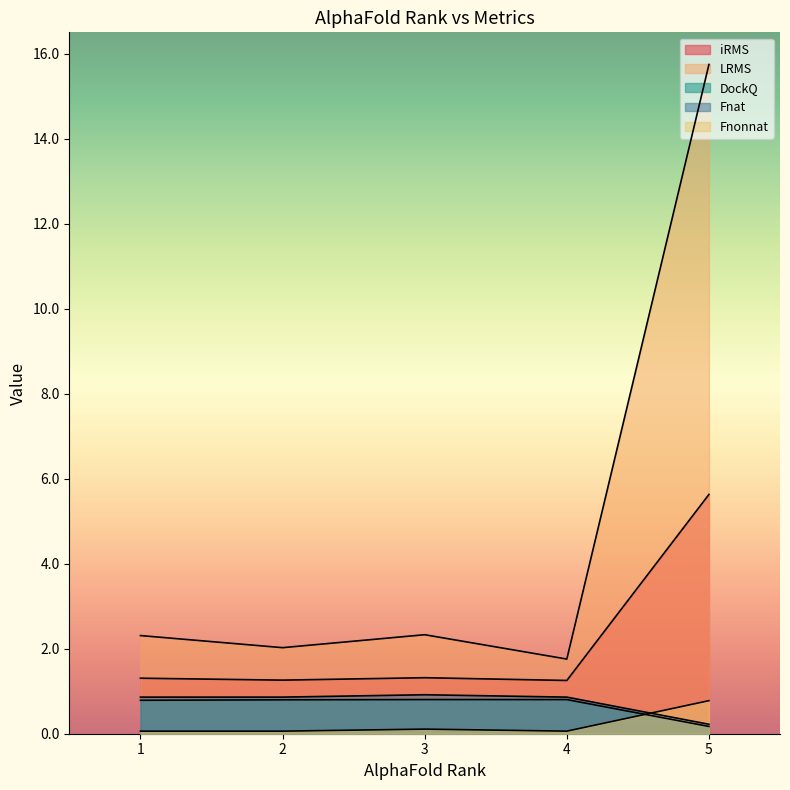

How many data points does each series have?

5